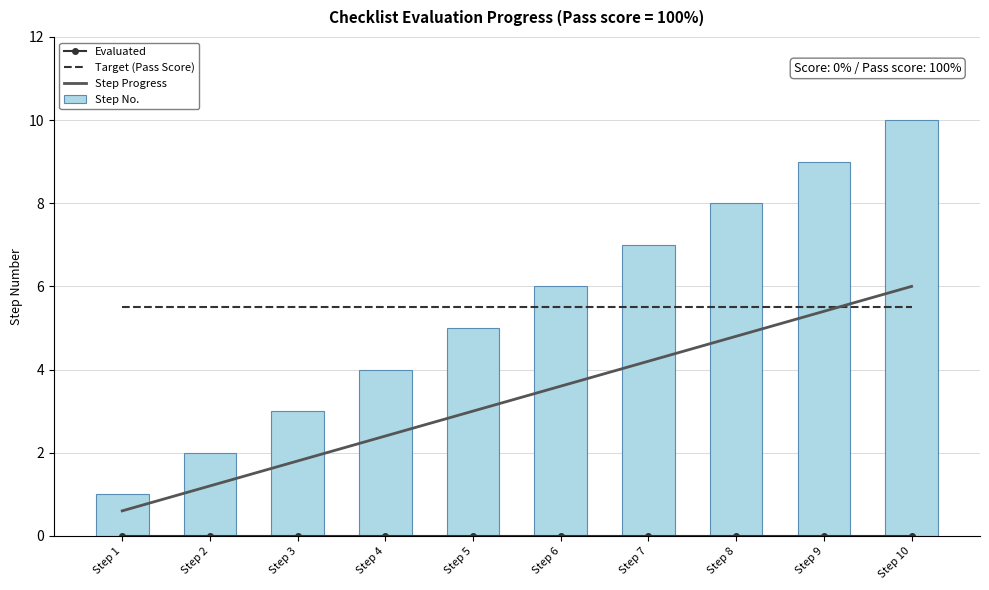

Are the bars grouped side by side (vs. stacked)?

Yes